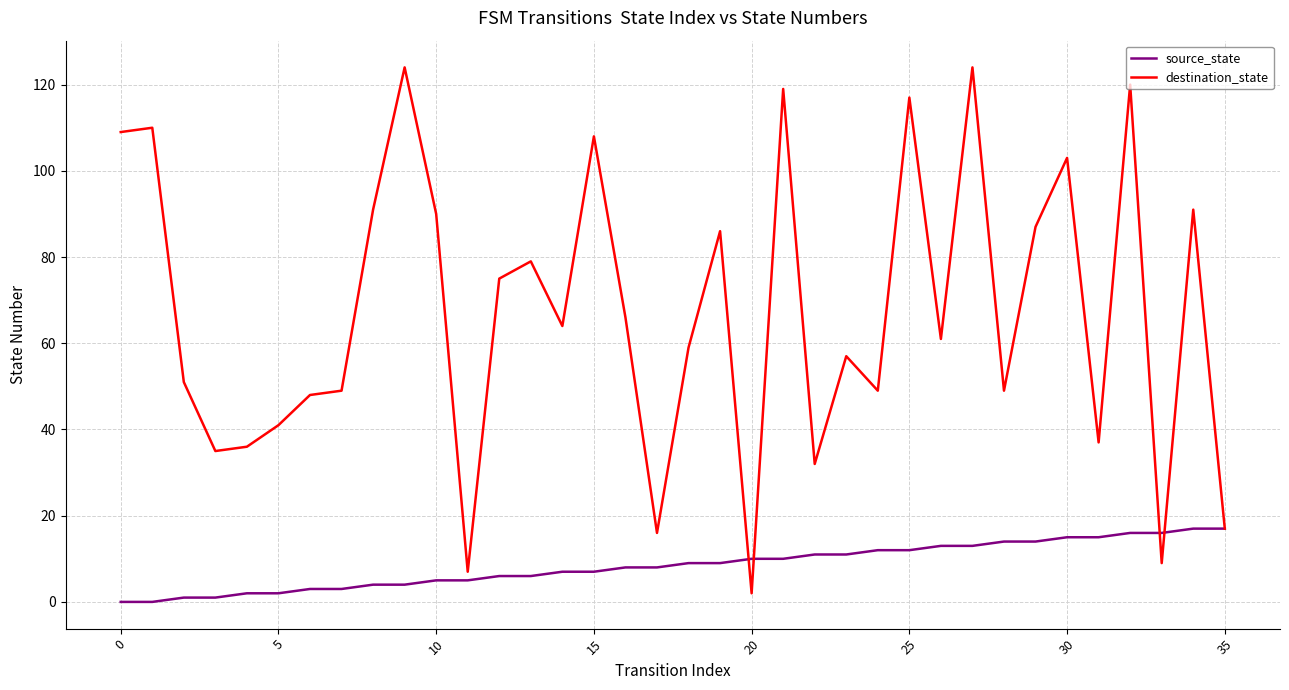

What is the average value of the destination_state series?

67